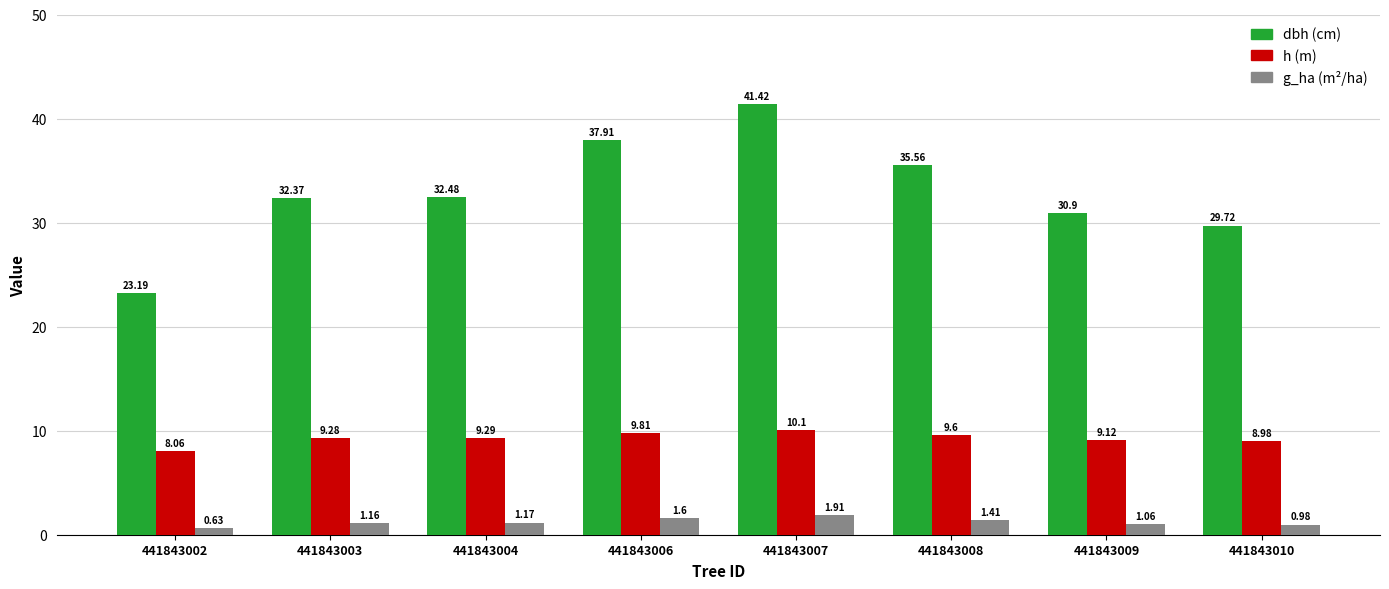

What is the spread (max minus min) of values at 441843010?

28.7